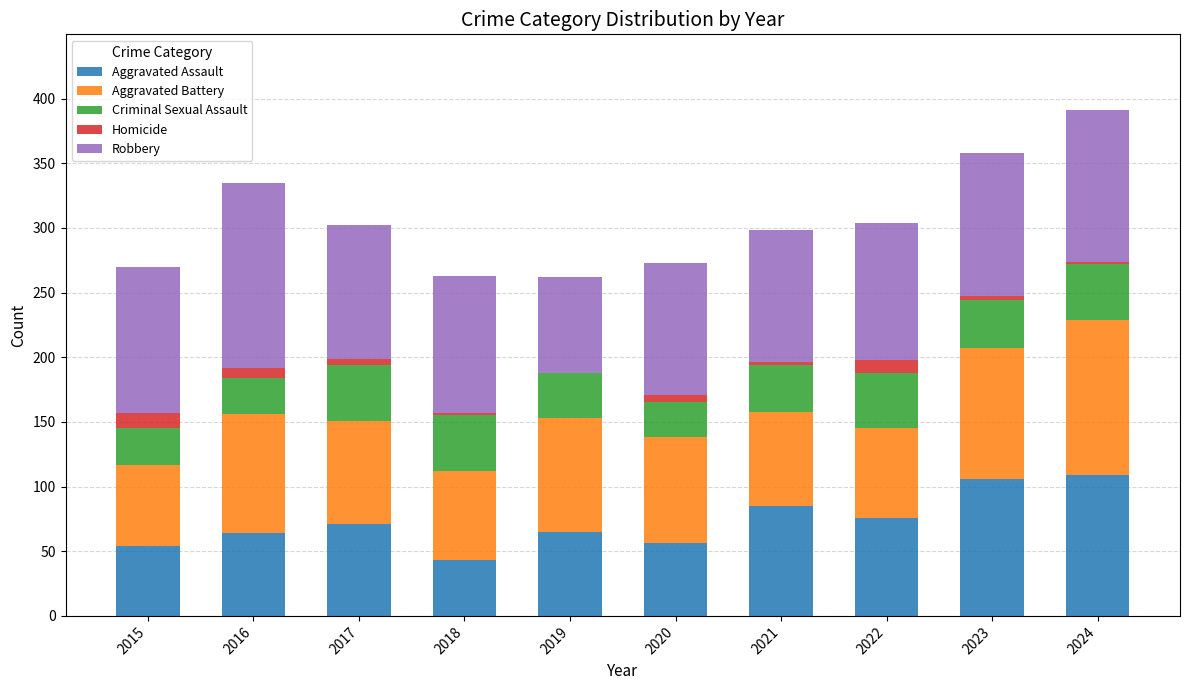

What is the total value across all series at 2015?

270